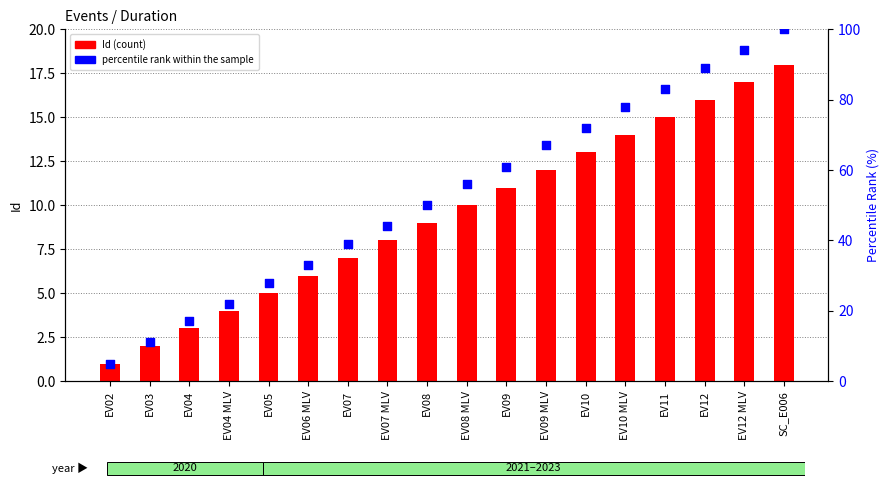

At which category is the sum across all series the highest?

SC_E006